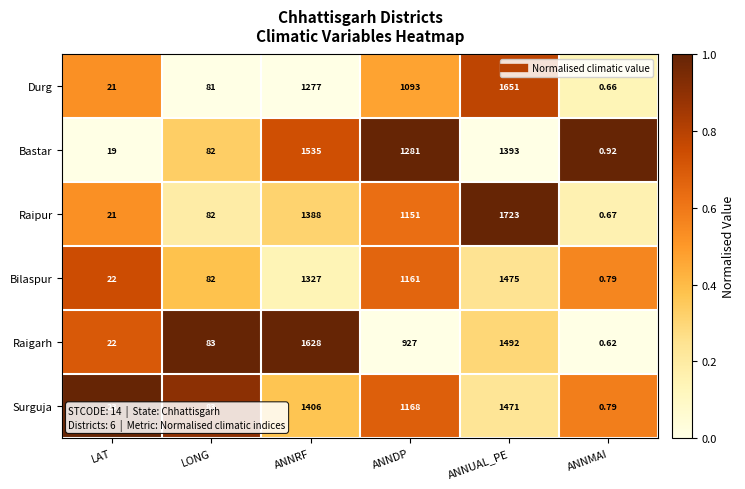

Which category has the highest value in the Durg series?

ANNUAL_PE